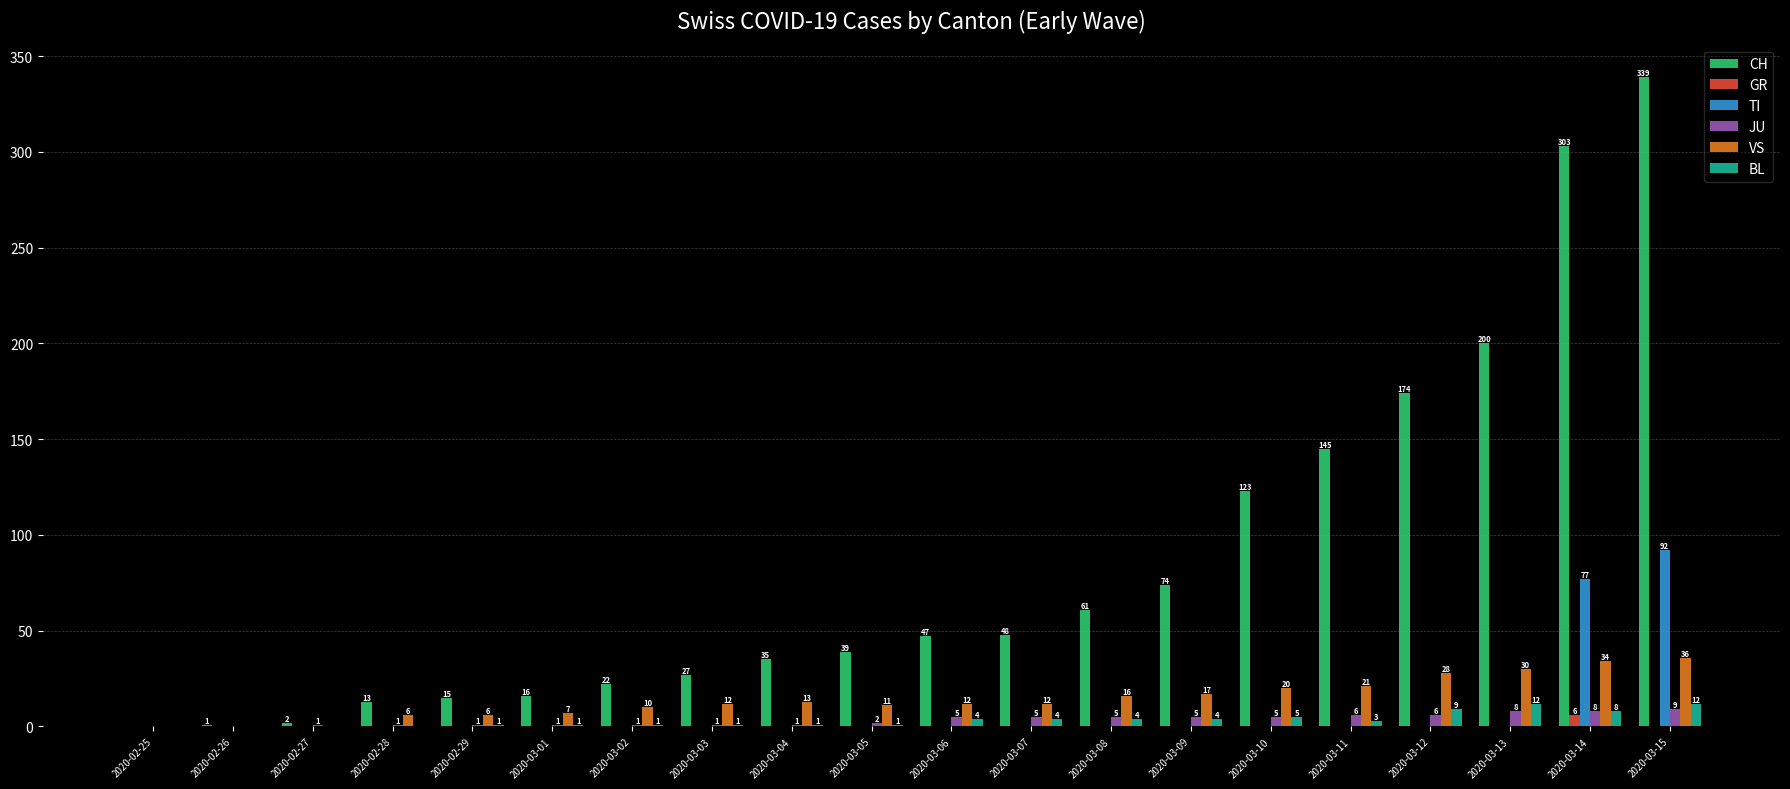

At which category is the sum across all series the highest?

2020-03-15